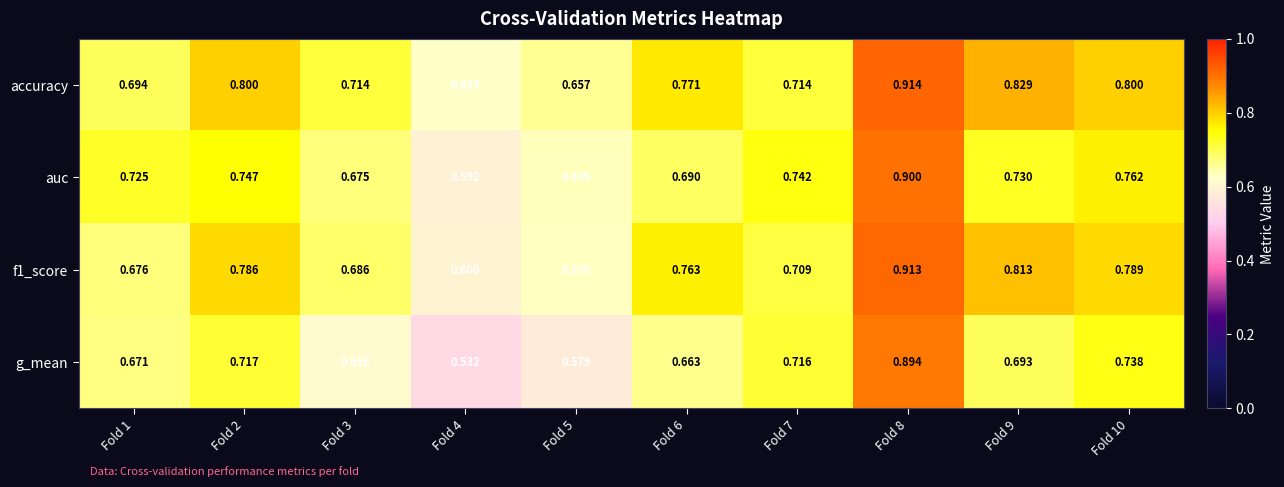

Between Fold 6 and Fold 7, which series saw the biggest shift?

accuracy